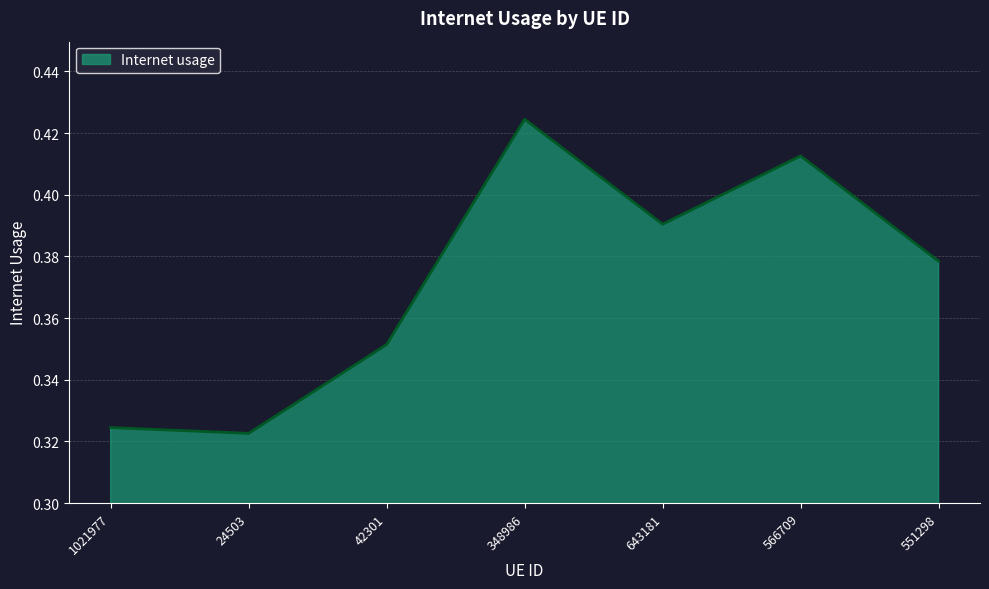

What is the difference between the second highest and second lowest values?

0.1